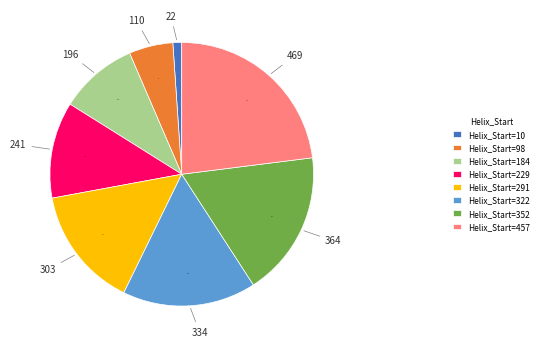

How many segments does this pie chart have?

8